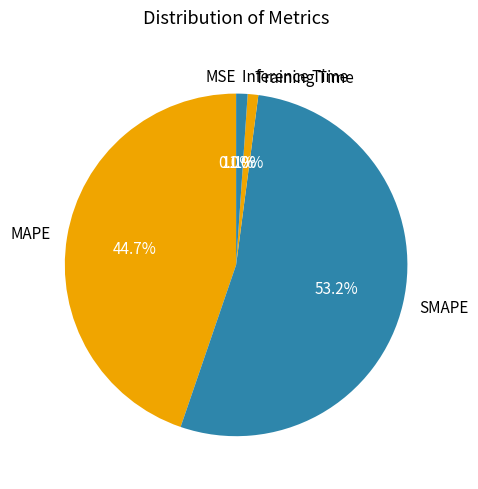

Combined, do Training Time and Inference Time account for over 50%?

No